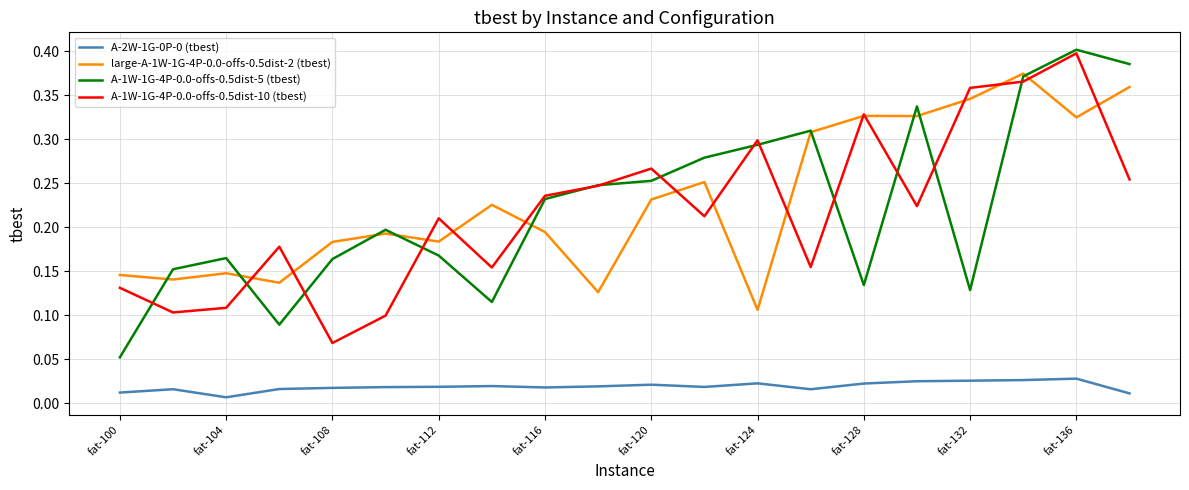

True or false: A-1W-1G-4P-0.0-offs-0.5dist-5 (tbest) and A-2W-1G-0P-0 (tbest) intersect in this chart.

False